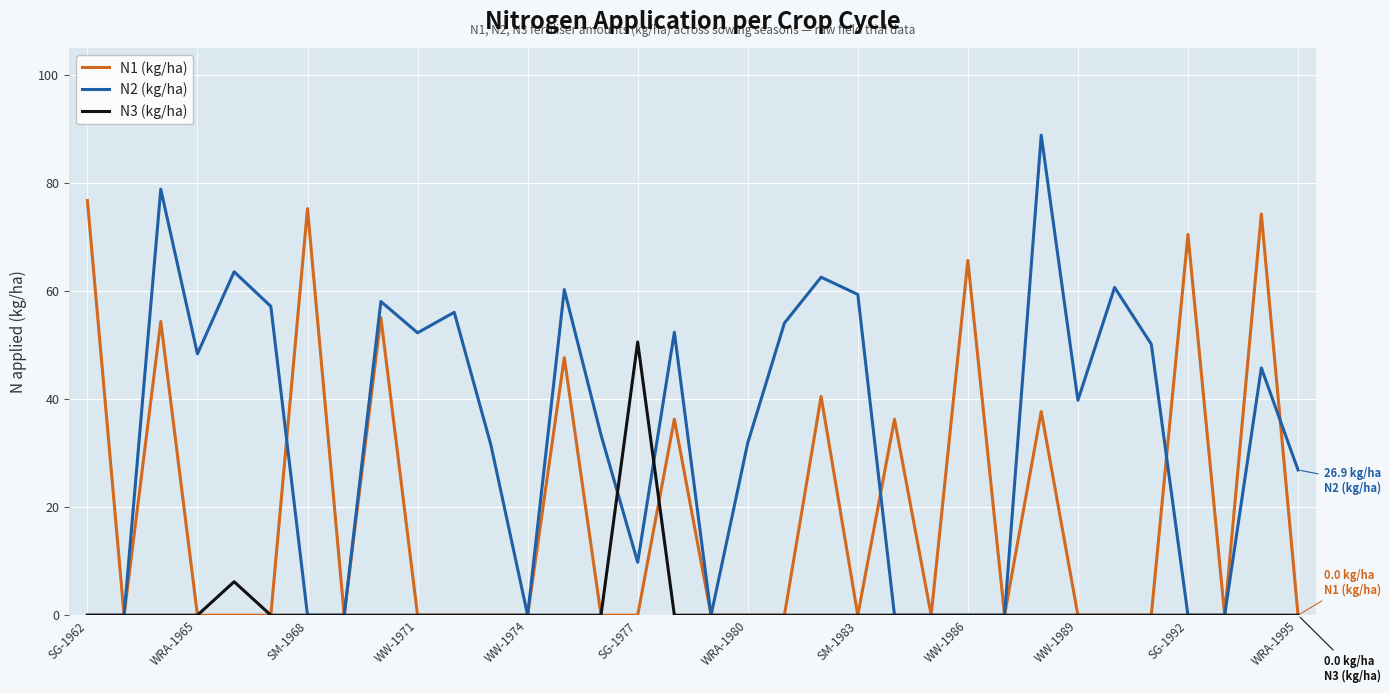

Which series has the widest spread of values?

N2 (kg/ha)